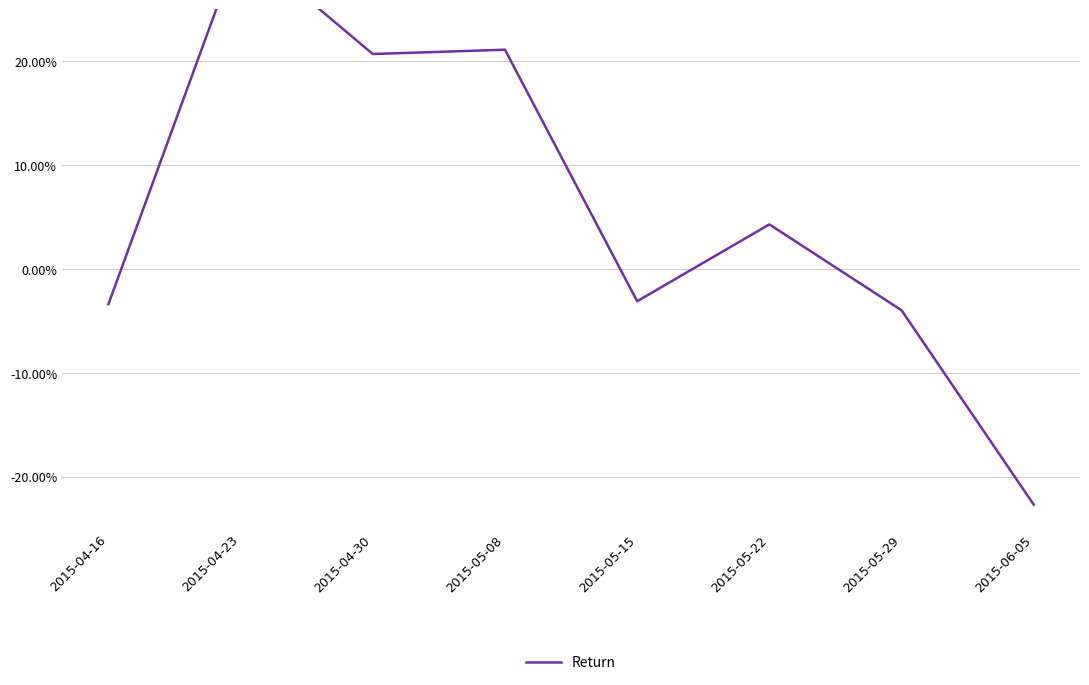

What is the label of the 7th point from the right?

2015-04-23